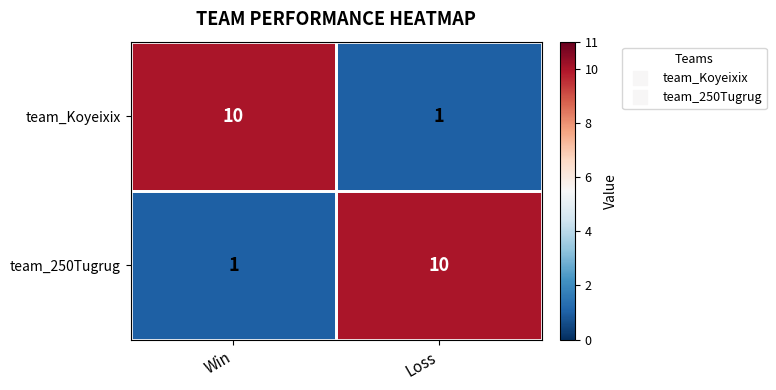

The value of team_Koyeixix at Win is 14. True or false?

False